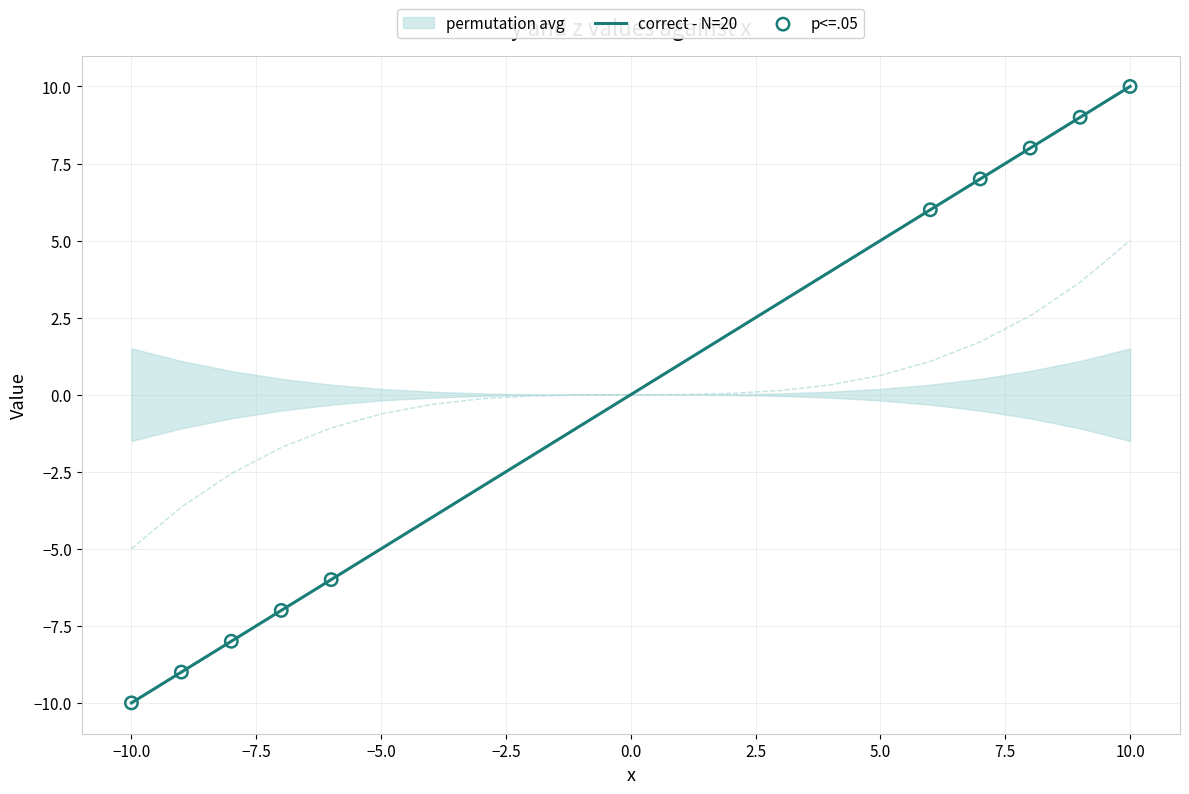

At which label does correct - N=20 reach its peak?

10.0